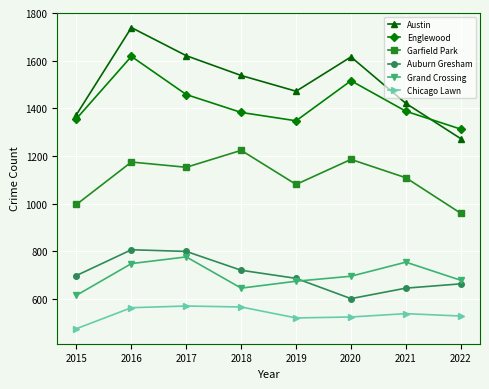

What is the maximum value shown in the chart?

1739